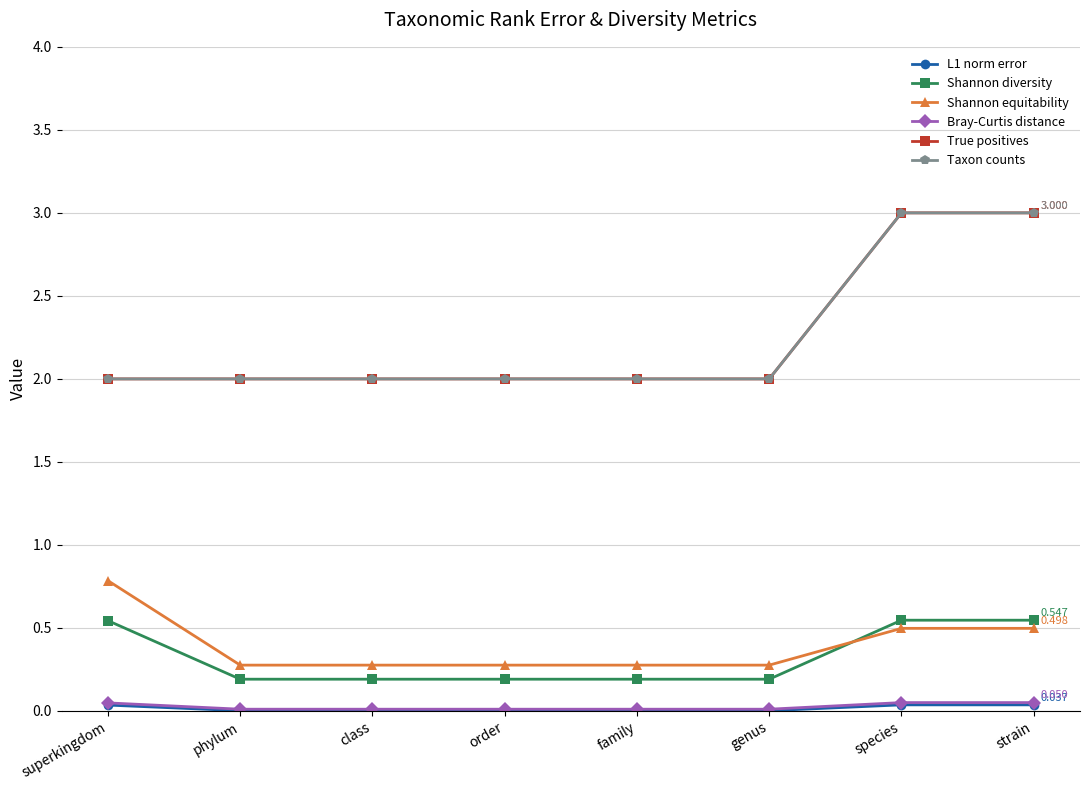

Reading left to right, what are all the values shown in this chart?

L1 norm error: 0.0	0.0	0.0	0.0	0.0	0.0	0.0	0.0
Shannon diversity: 0.5	0.2	0.2	0.2	0.2	0.2	0.5	0.5
Shannon equitability: 0.8	0.3	0.3	0.3	0.3	0.3	0.5	0.5
Bray-Curtis distance: 0.0	0.0	0.0	0.0	0.0	0.0	0.1	0.1
True positives: 2.0	2.0	2.0	2.0	2.0	2.0	3.0	3.0
Taxon counts: 2.0	2.0	2.0	2.0	2.0	2.0	3.0	3.0